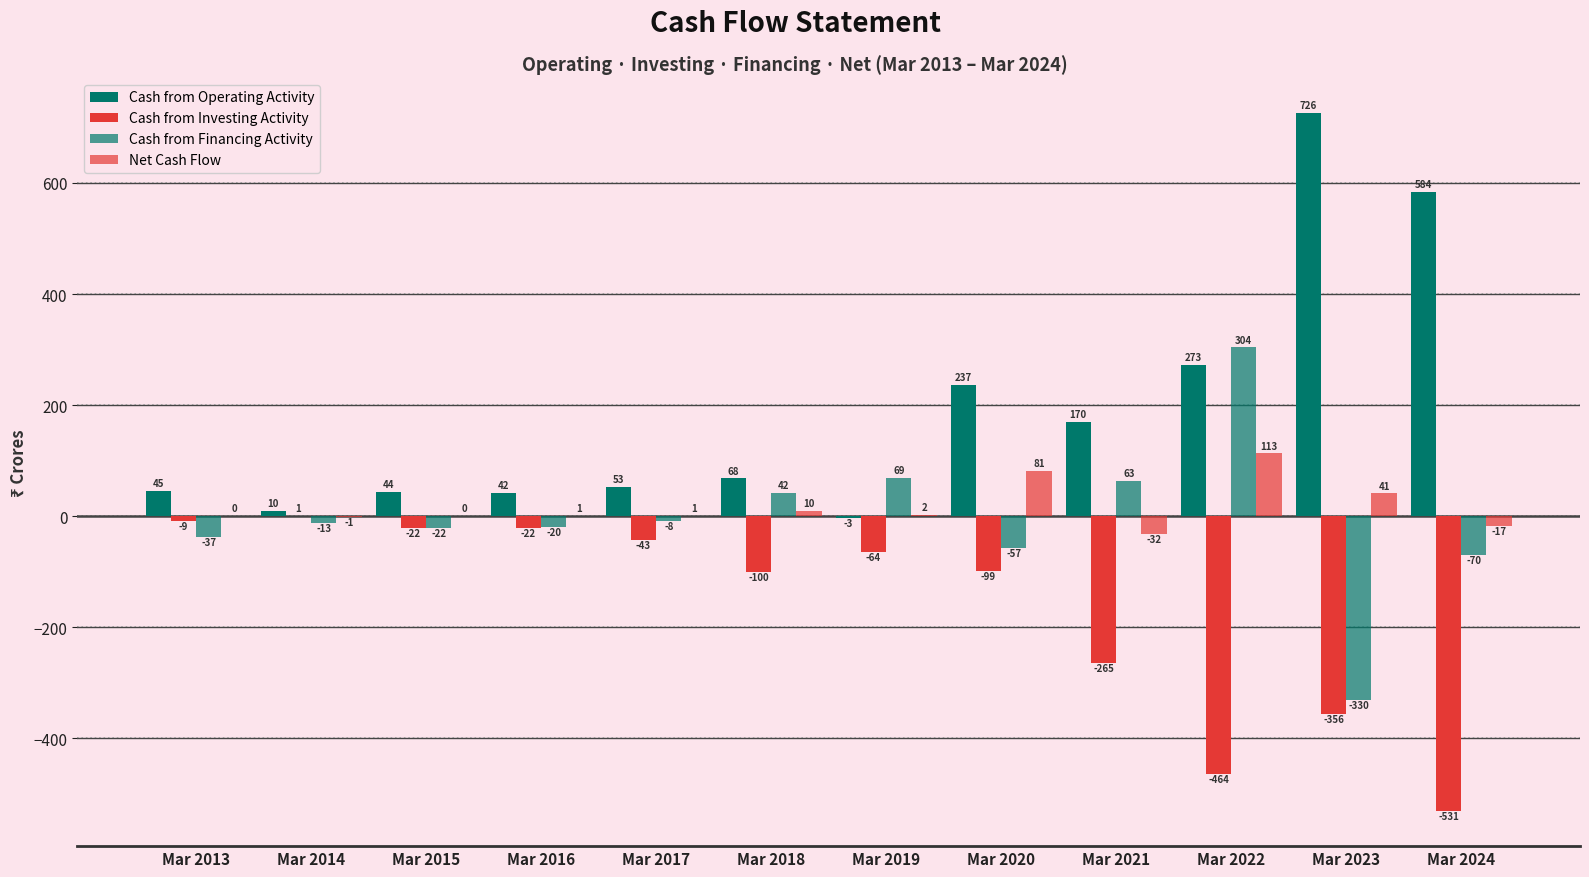

How many data points does each series have?

12